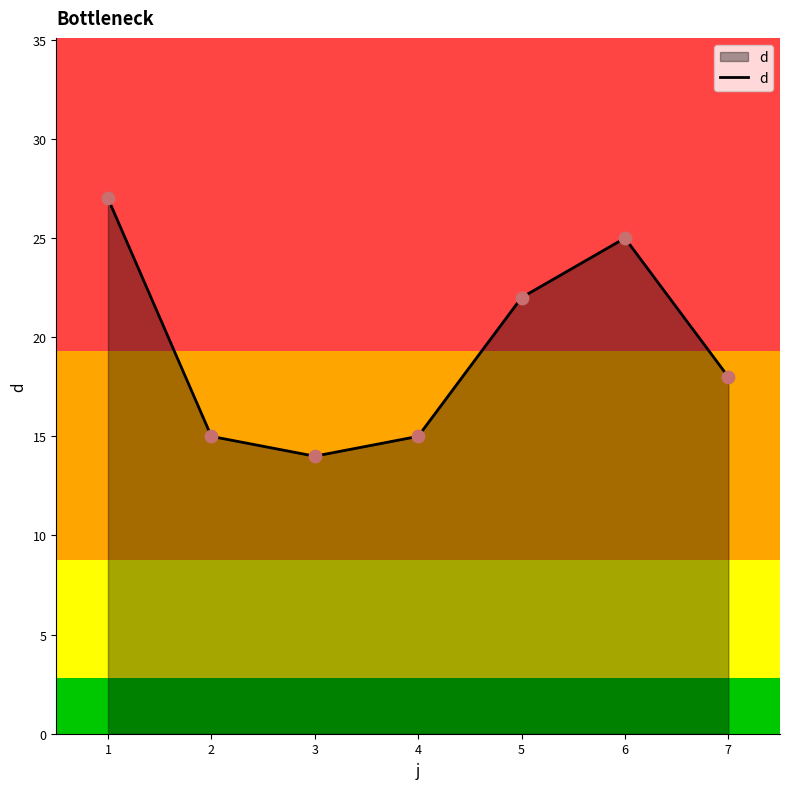

Approximately how many times larger is the value at 3 compared to 5?

0.6